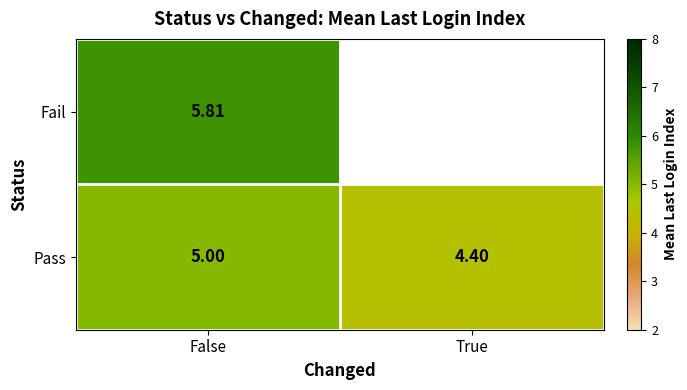

At which label is Pass closest to 4?

True